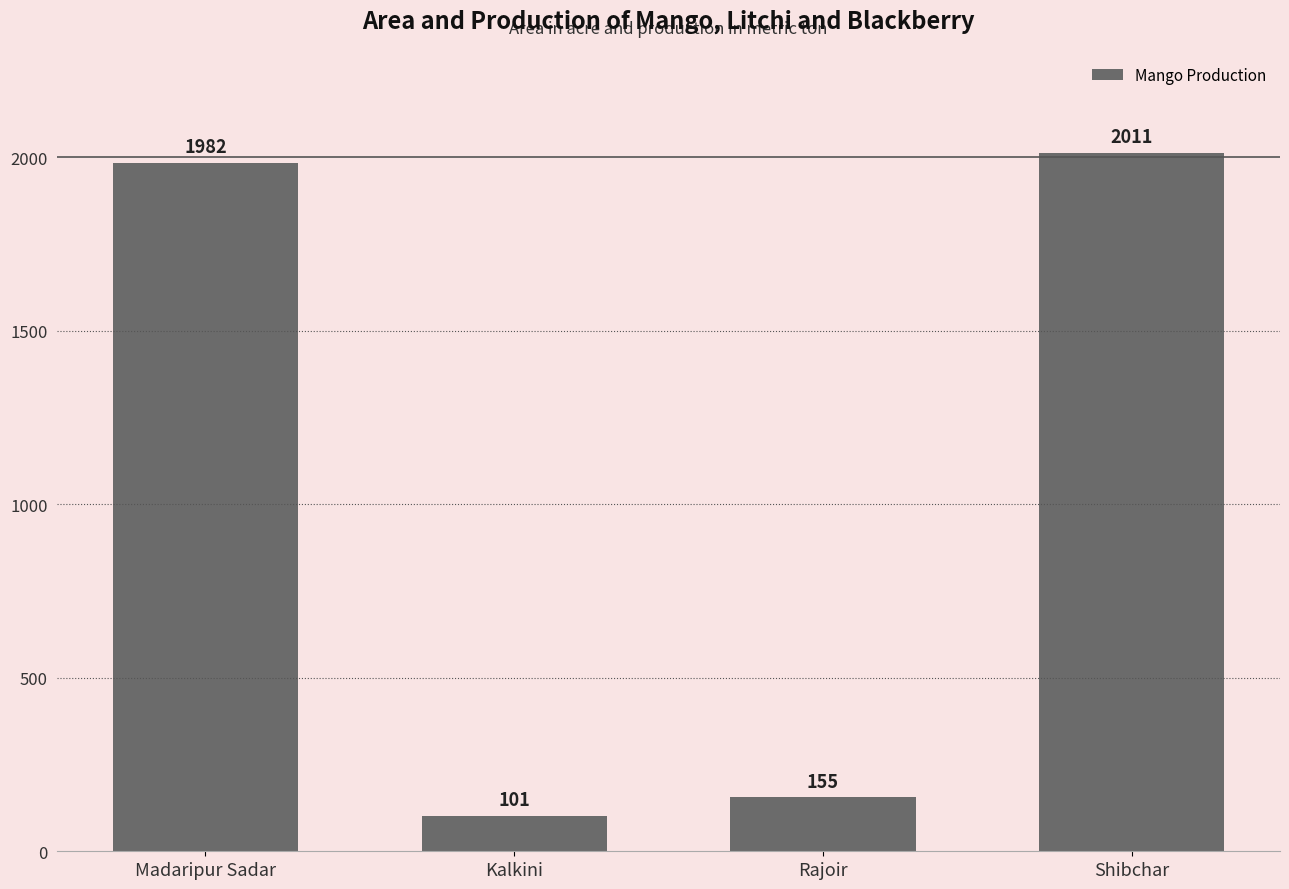

Reading left to right, extract all data points from this chart.

Madaripur Sadar=1982	Kalkini=101	Rajoir=155	Shibchar=2011